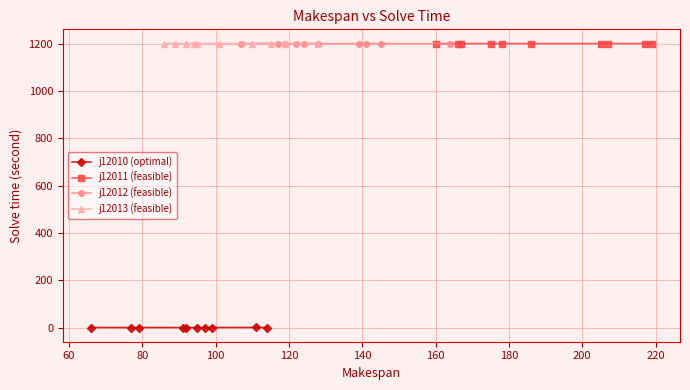

Which series has the largest total across all categories?

j12013 (feasible)